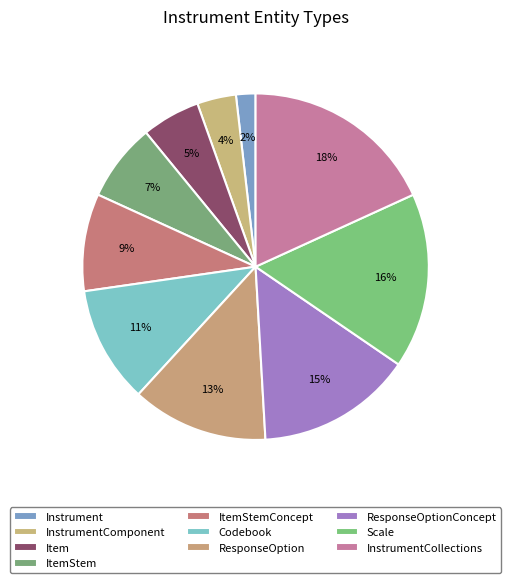

What is the ratio of the value at Item to the value at Scale?

0.3